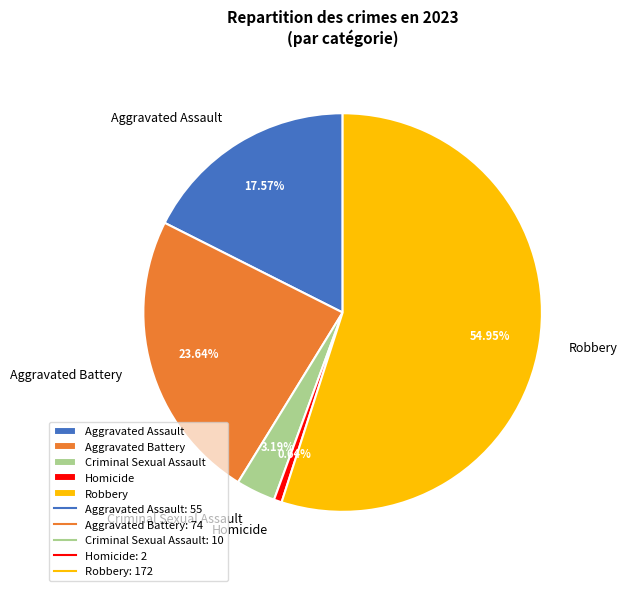

How many segments does this pie chart have?

5